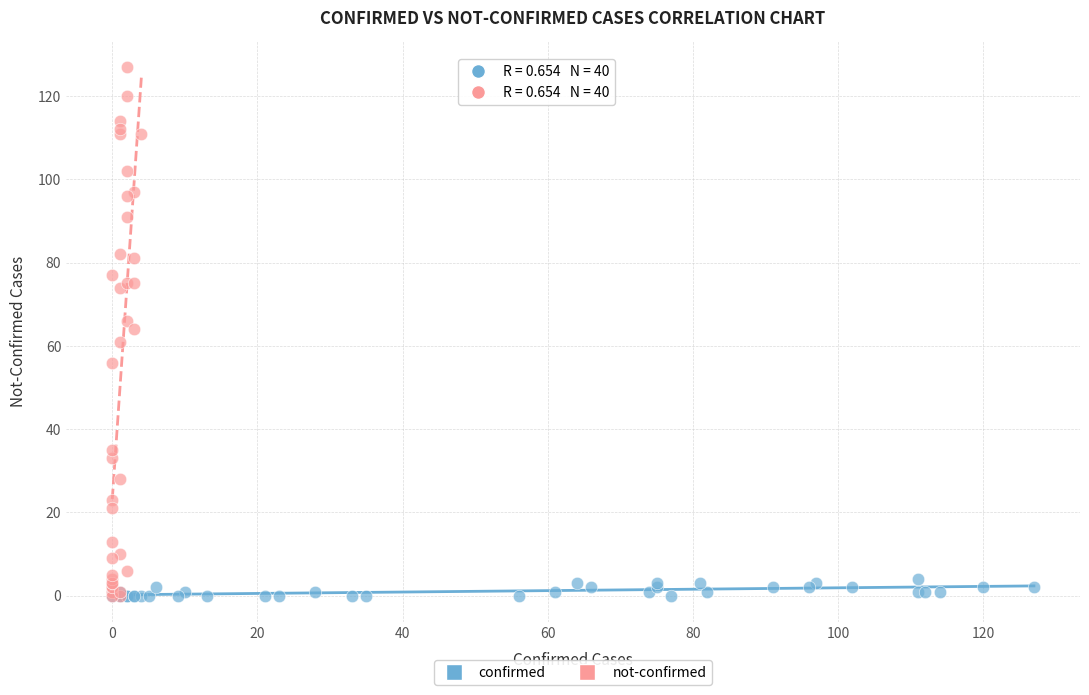

Which series reaches the maximum Y coordinate?

not-confirmed